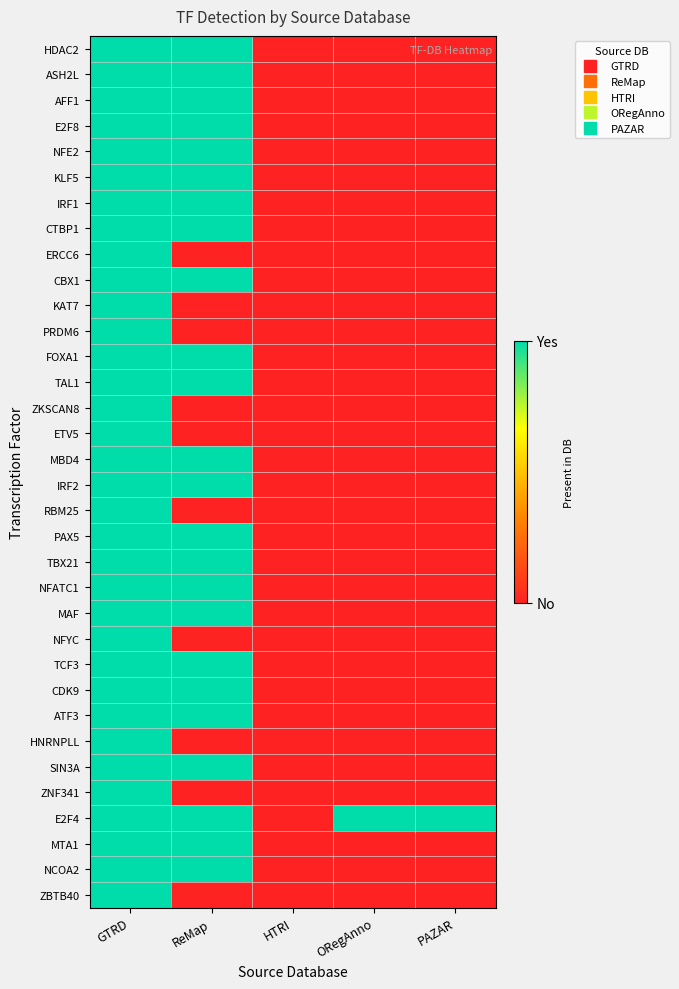

Which series has the largest total across all categories?

E2F4